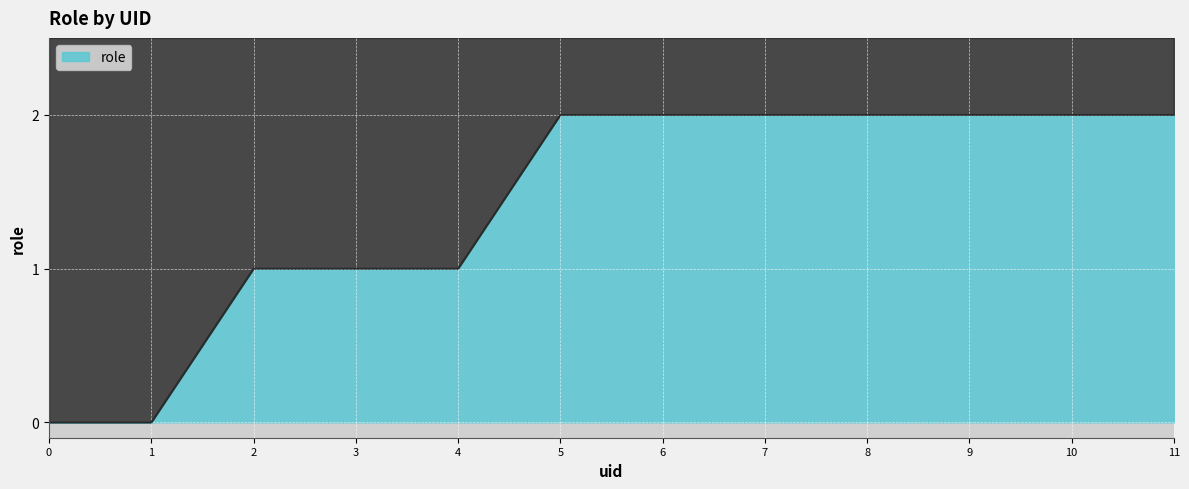

What is the greatest value displayed?

2